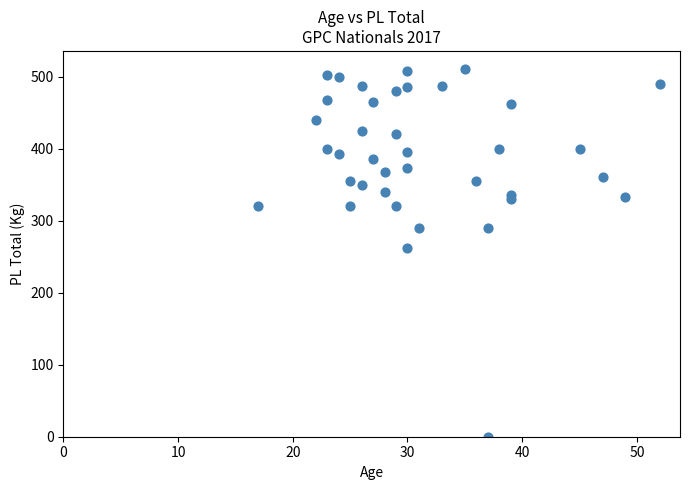

What Y value in the scatter plot is closest to 255?

262.5